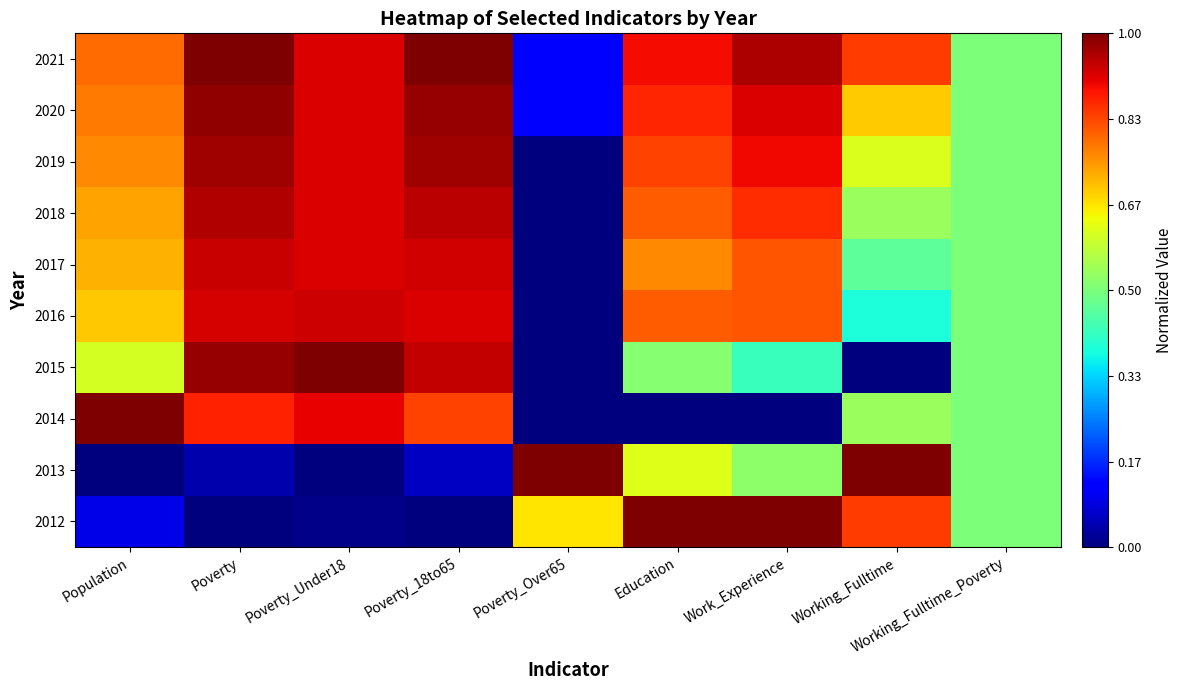

Reading left to right, extract all data points from this chart.

2012: Population=0.1	Poverty=0.0	Poverty_Under18=0.0	Poverty_18to65=0.0	Poverty_Over65=0.7	Education=1.0	Work_Experience=1.0	Working_Fulltime=0.8	Working_Fulltime_Poverty=0.5
2013: Population=0.0	Poverty=0.0	Poverty_Under18=0.0	Poverty_18to65=0.1	Poverty_Over65=1.0	Education=0.6	Work_Experience=0.5	Working_Fulltime=1.0	Working_Fulltime_Poverty=0.5
2014: Population=1.0	Poverty=0.9	Poverty_Under18=0.9	Poverty_18to65=0.8	Poverty_Over65=0.0	Education=0.0	Work_Experience=0.0	Working_Fulltime=0.5	Working_Fulltime_Poverty=0.5
2015: Population=0.6	Poverty=1.0	Poverty_Under18=1.0	Poverty_18to65=0.9	Poverty_Over65=0.0	Education=0.5	Work_Experience=0.4	Working_Fulltime=0.0	Working_Fulltime_Poverty=0.5
2016: Population=0.7	Poverty=0.9	Poverty_Under18=0.9	Poverty_18to65=0.9	Poverty_Over65=0.0	Education=0.8	Work_Experience=0.8	Working_Fulltime=0.4	Working_Fulltime_Poverty=0.5
2017: Population=0.7	Poverty=0.9	Poverty_Under18=0.9	Poverty_18to65=0.9	Poverty_Over65=0.0	Education=0.8	Work_Experience=0.8	Working_Fulltime=0.5	Working_Fulltime_Poverty=0.5
2018: Population=0.7	Poverty=1.0	Poverty_Under18=0.9	Poverty_18to65=0.9	Poverty_Over65=0.0	Education=0.8	Work_Experience=0.9	Working_Fulltime=0.5	Working_Fulltime_Poverty=0.5
2019: Population=0.8	Poverty=1.0	Poverty_Under18=0.9	Poverty_18to65=1.0	Poverty_Over65=0.0	Education=0.8	Work_Experience=0.9	Working_Fulltime=0.6	Working_Fulltime_Poverty=0.5
2020: Population=0.8	Poverty=1.0	Poverty_Under18=0.9	Poverty_18to65=1.0	Poverty_Over65=0.1	Education=0.9	Work_Experience=0.9	Working_Fulltime=0.7	Working_Fulltime_Poverty=0.5
2021: Population=0.8	Poverty=1.0	Poverty_Under18=0.9	Poverty_18to65=1.0	Poverty_Over65=0.1	Education=0.9	Work_Experience=1.0	Working_Fulltime=0.8	Working_Fulltime_Poverty=0.5